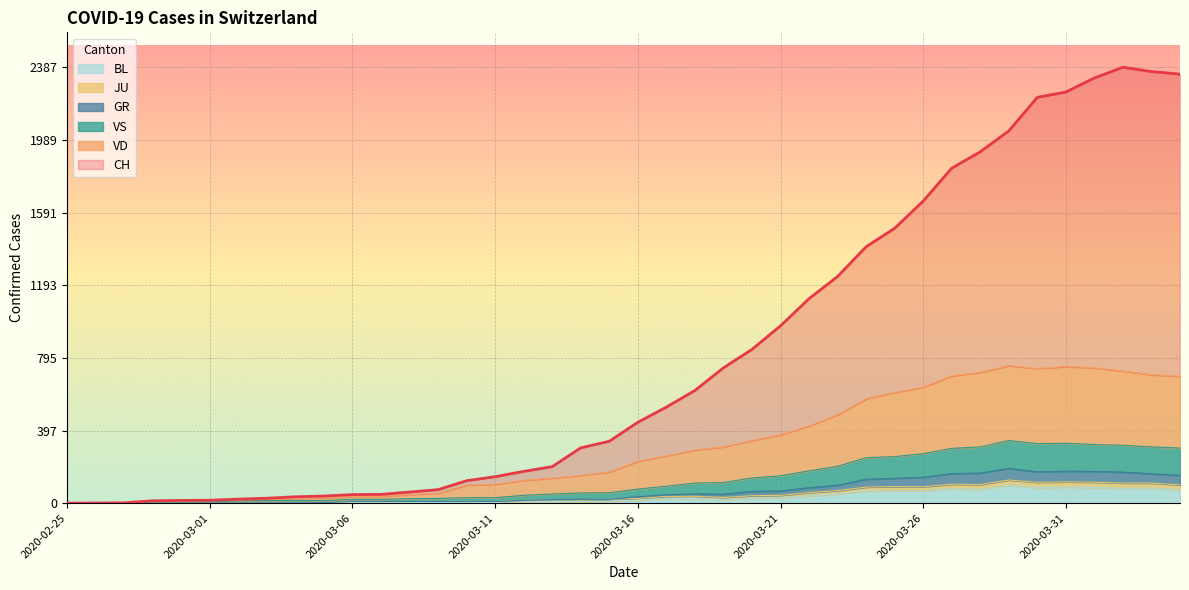

At which category does CH reach its first local peak?

2020-04-02